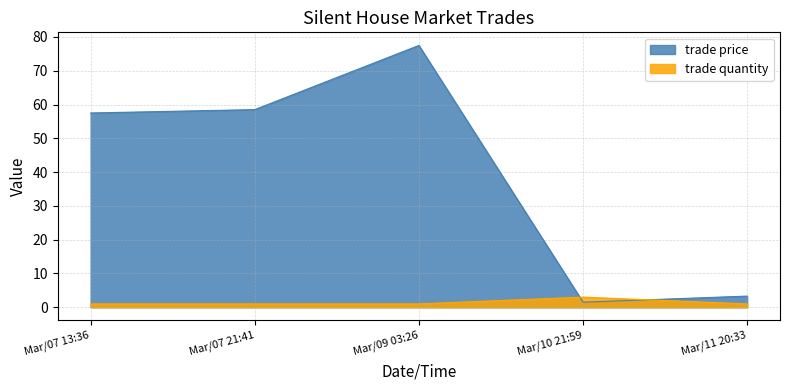

At Mar/09 03:26, list the series in order from largest to smallest.

trade price, trade quantity